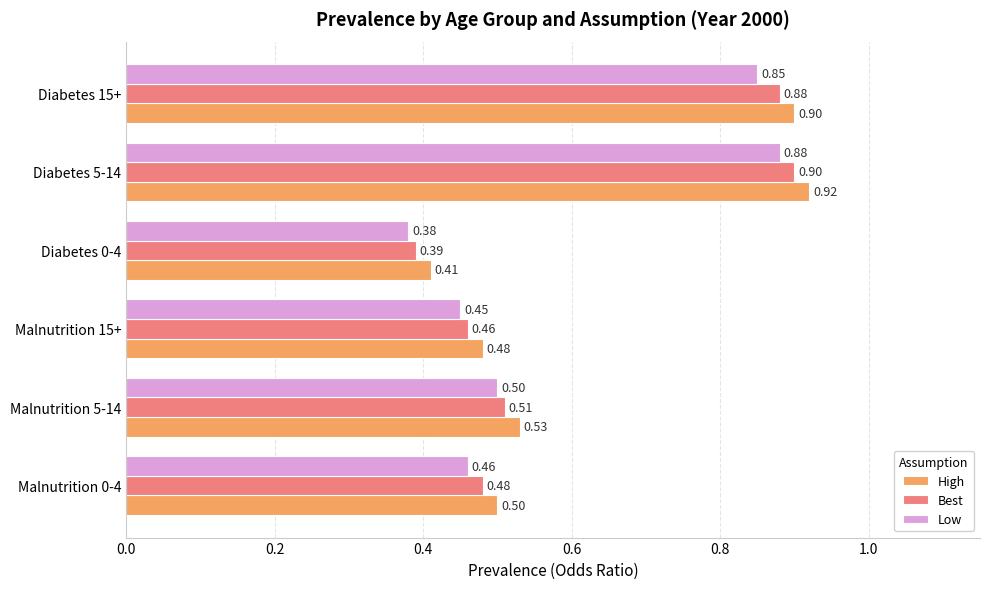

Rank the series by their maximum value, from lowest to highest.

Low, Best, High